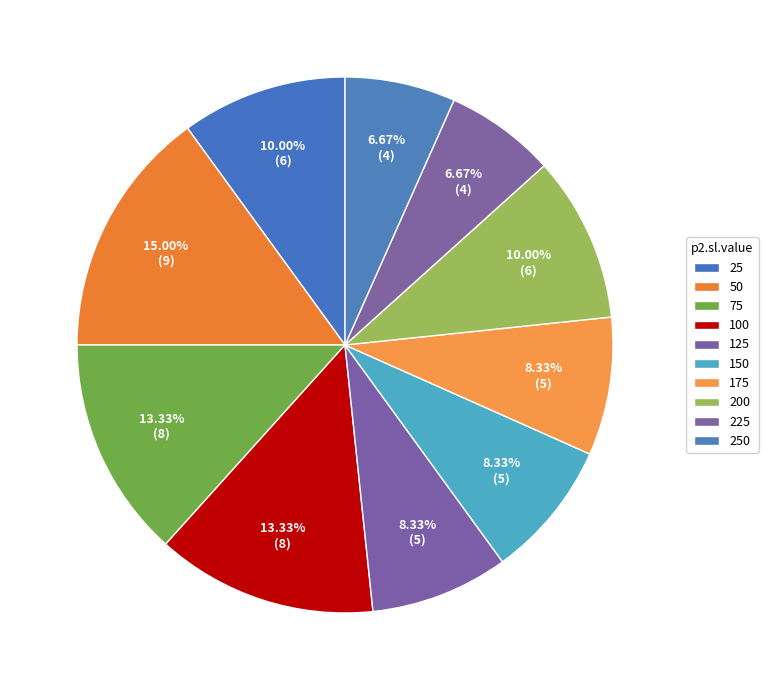

Count the number of slices in the pie.

10